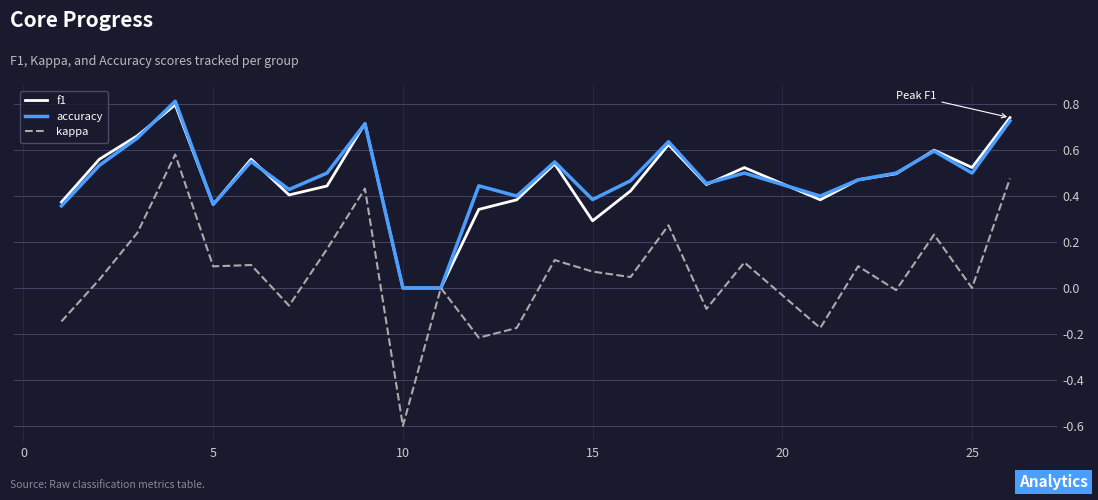

What is the lowest value of the kappa series?

-0.6